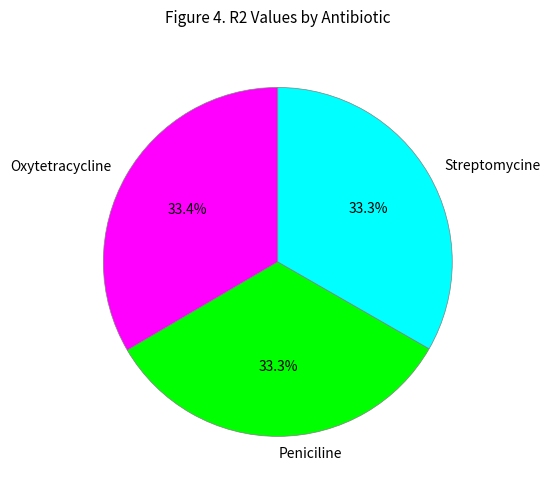

To the nearest percent, what portion does Peniciline represent?

33%